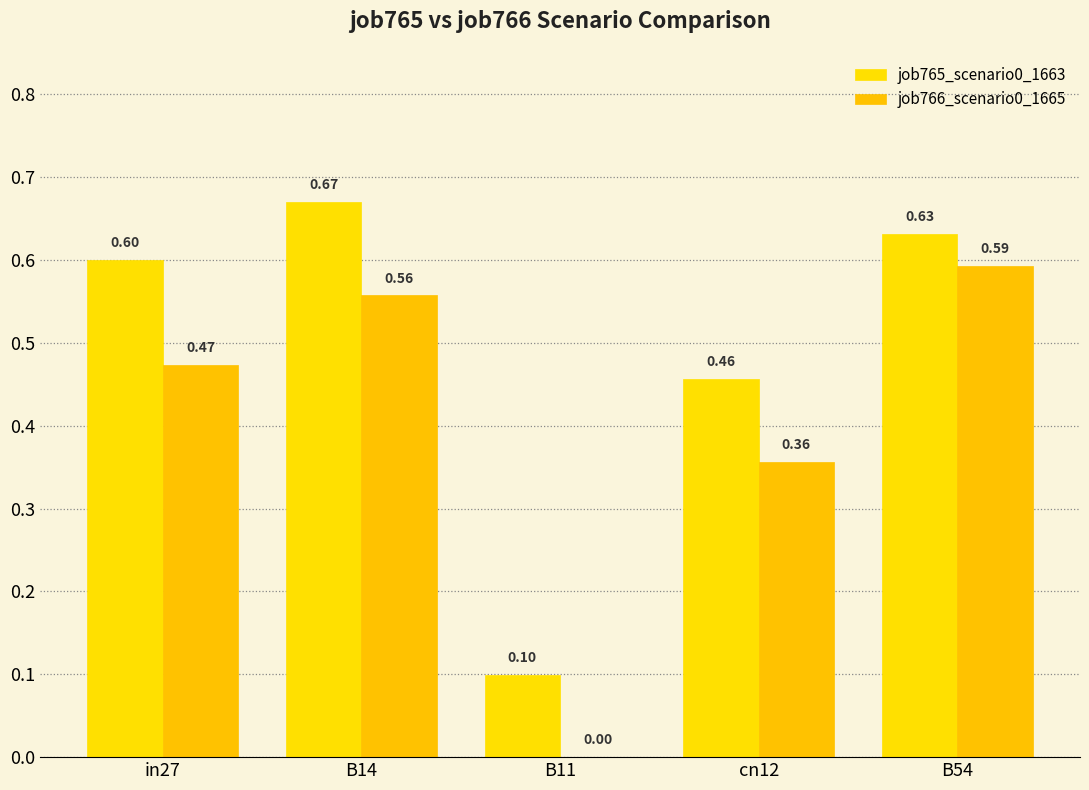

At which category is the sum across all series the highest?

B14